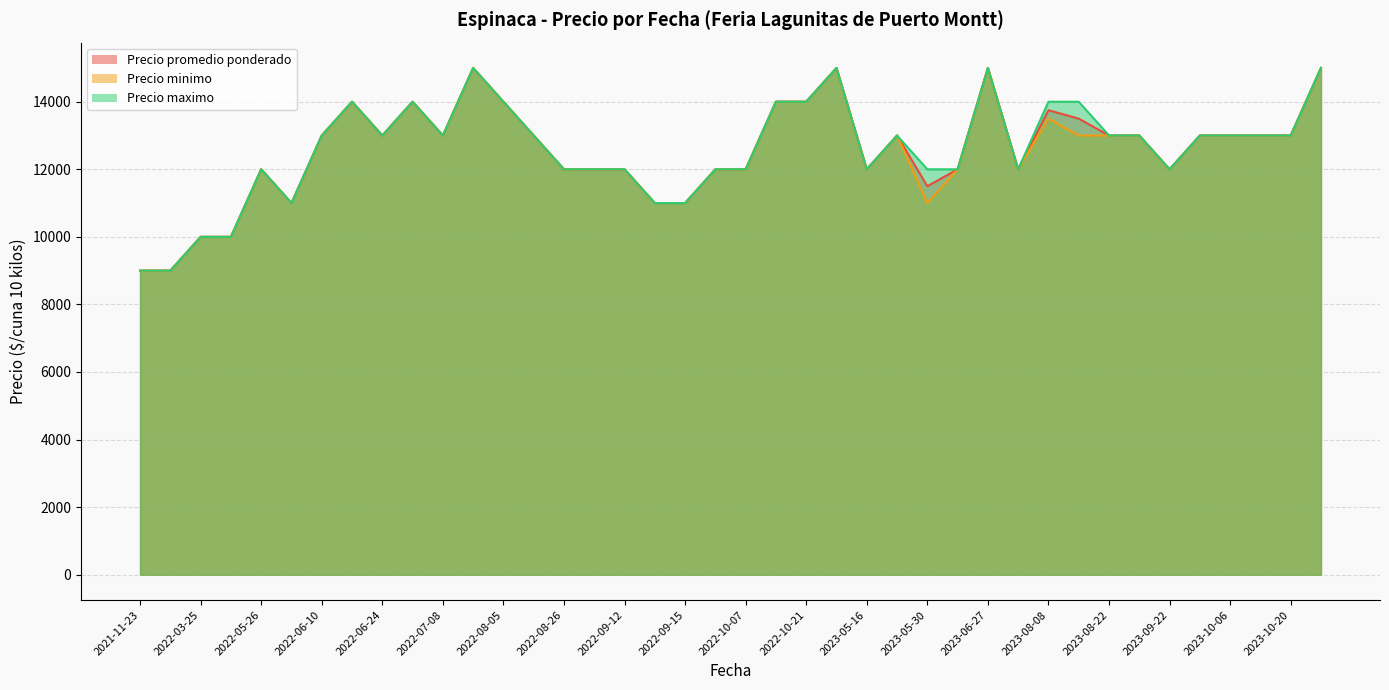

What is the sum of all Precio minimo values?

501500